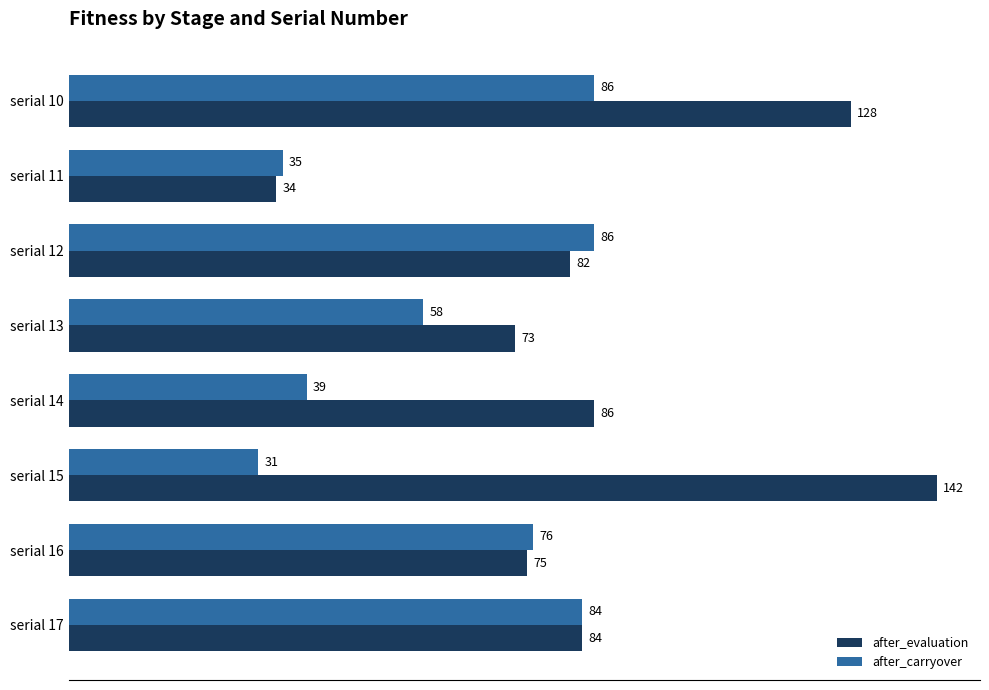

Read the after_carryover value at serial 17.

84